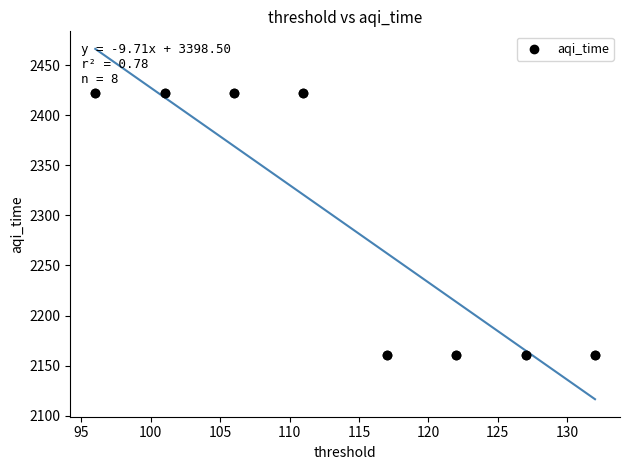

What is the range of X values (max minus min)?

36.0